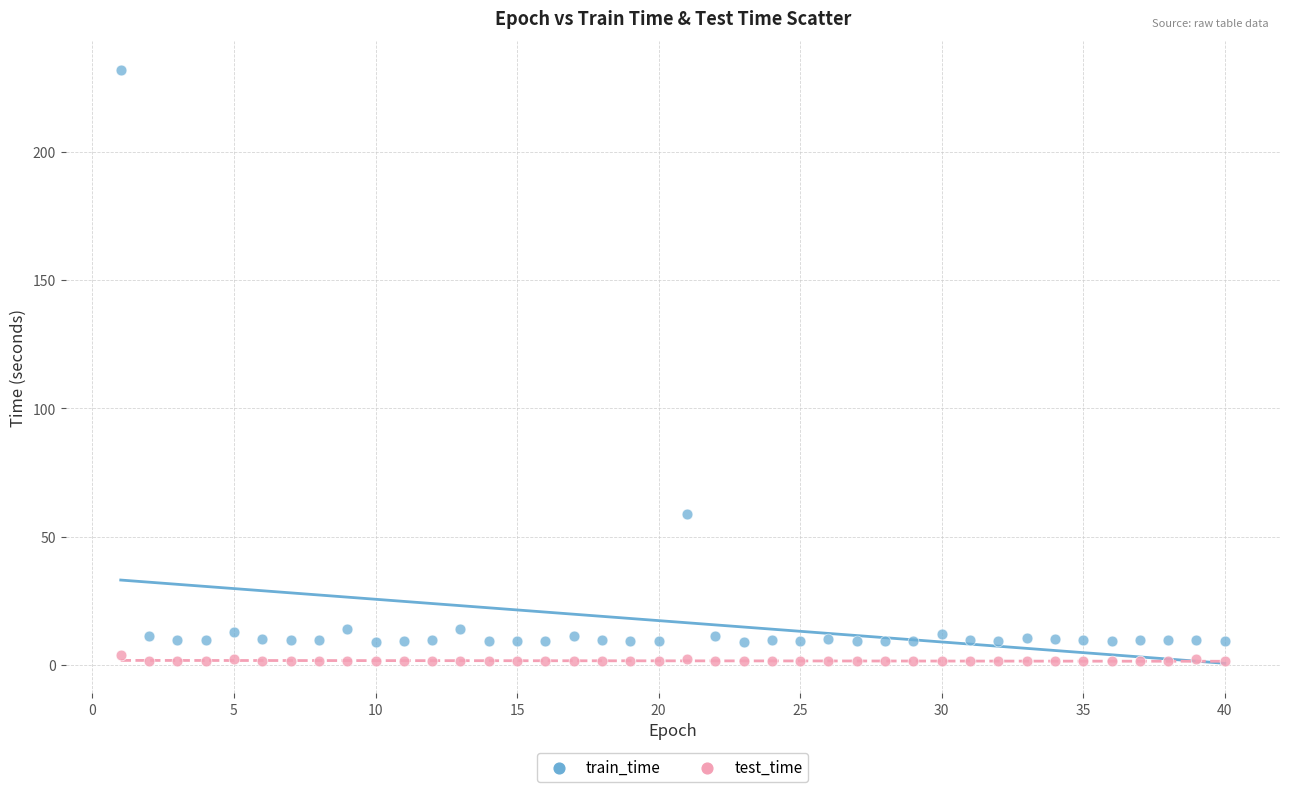

What are all the series names shown in the legend?

train_time, test_time